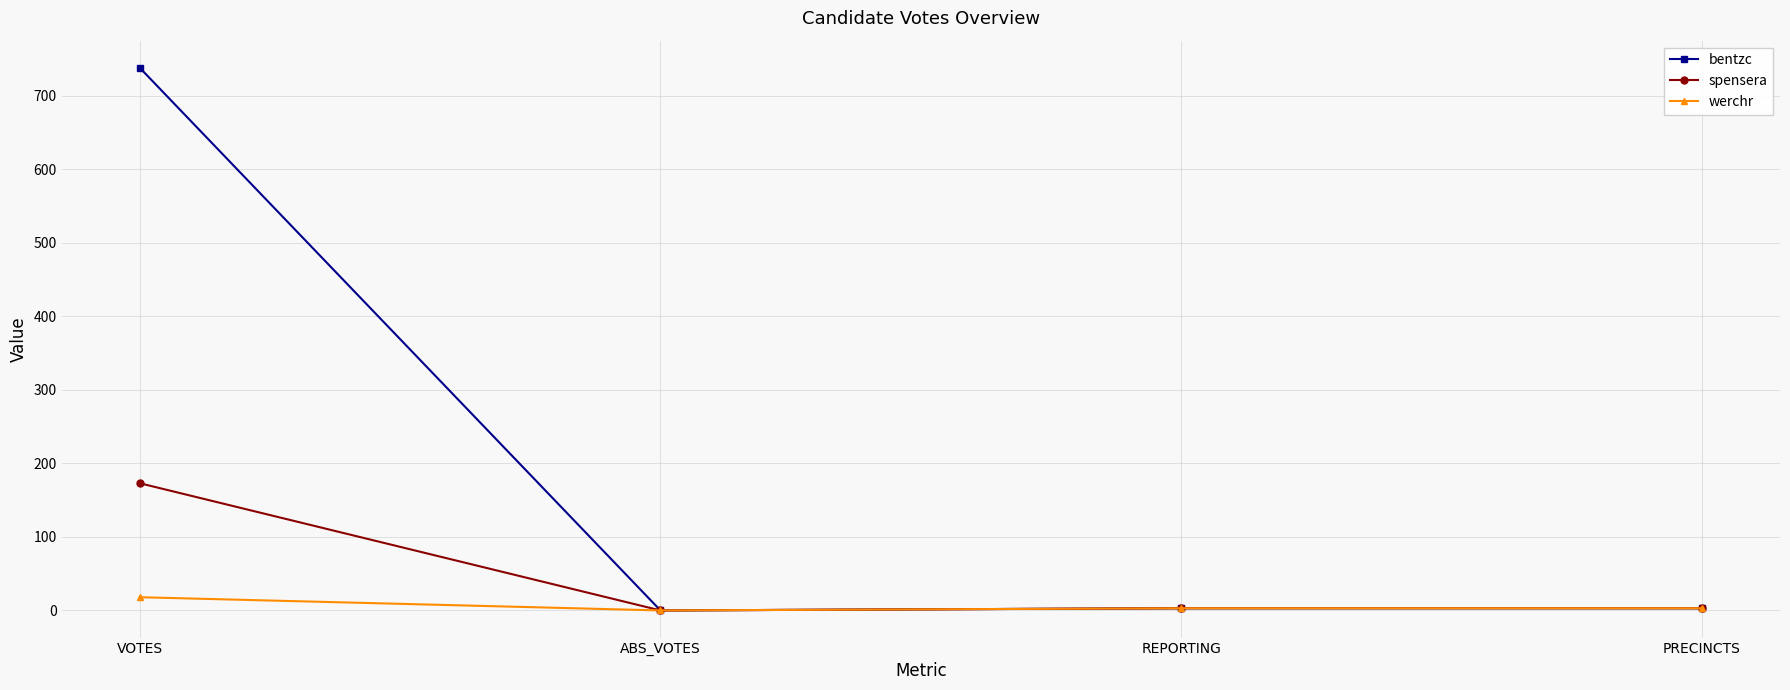

Which series has the widest spread of values?

bentzc